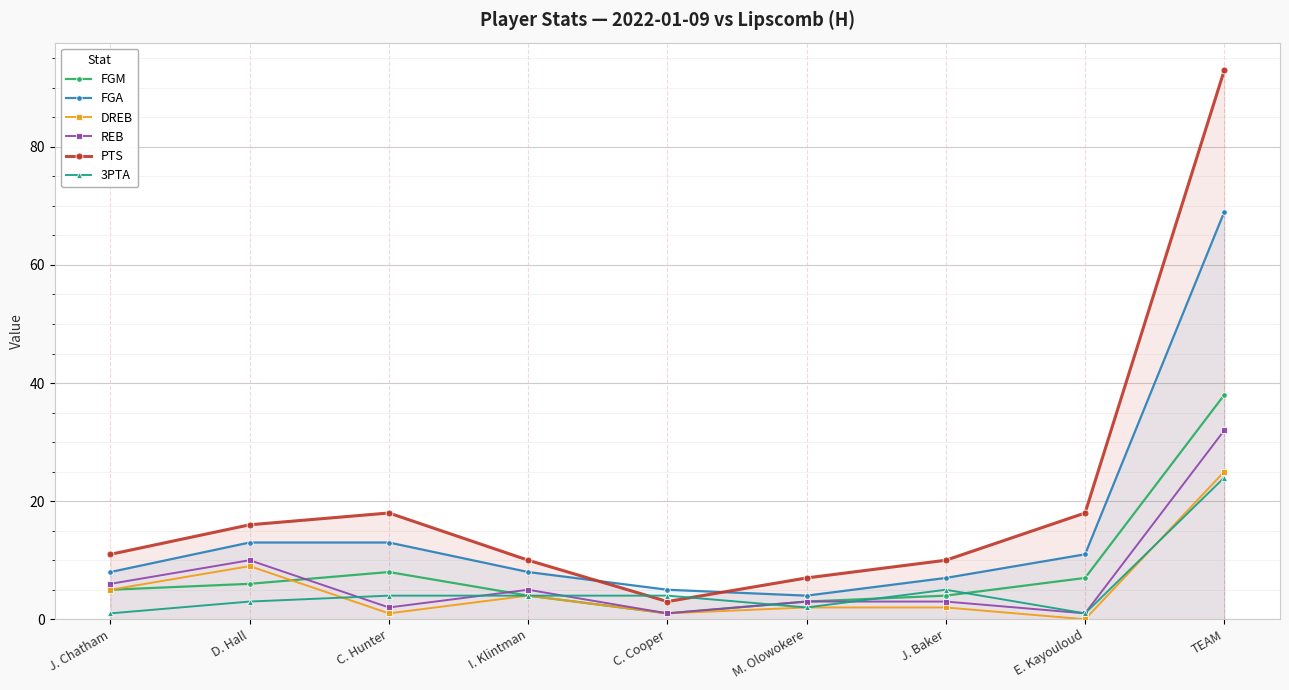

What is the value of the DREB point at the 3rd from the left?

1